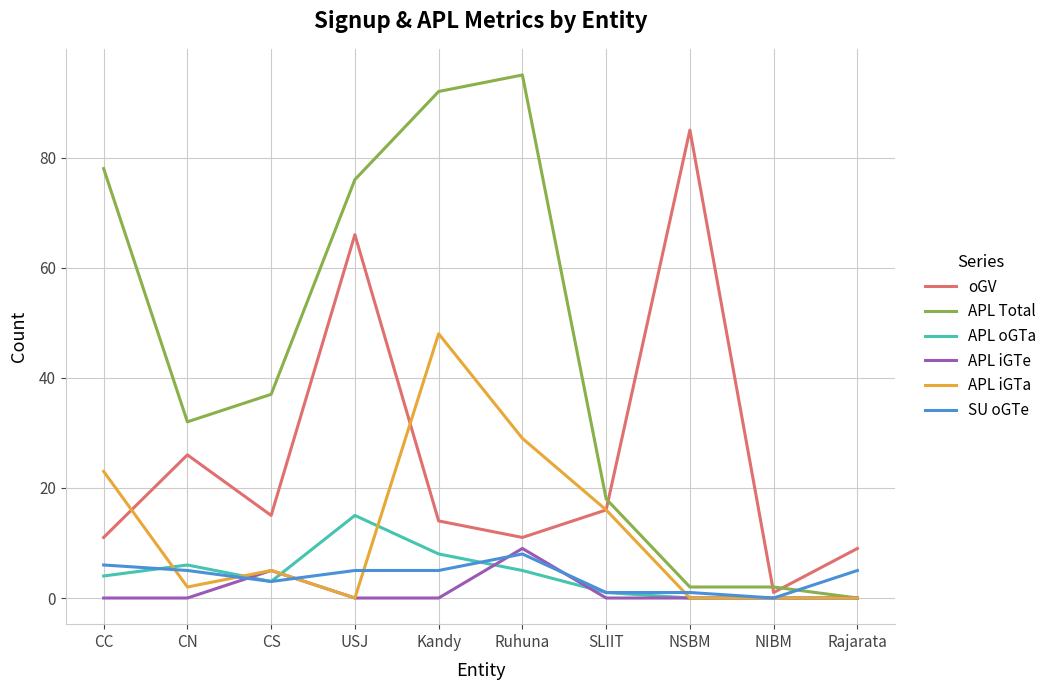

What is the difference between the maximum and minimum values in the APL iGTa series?

48